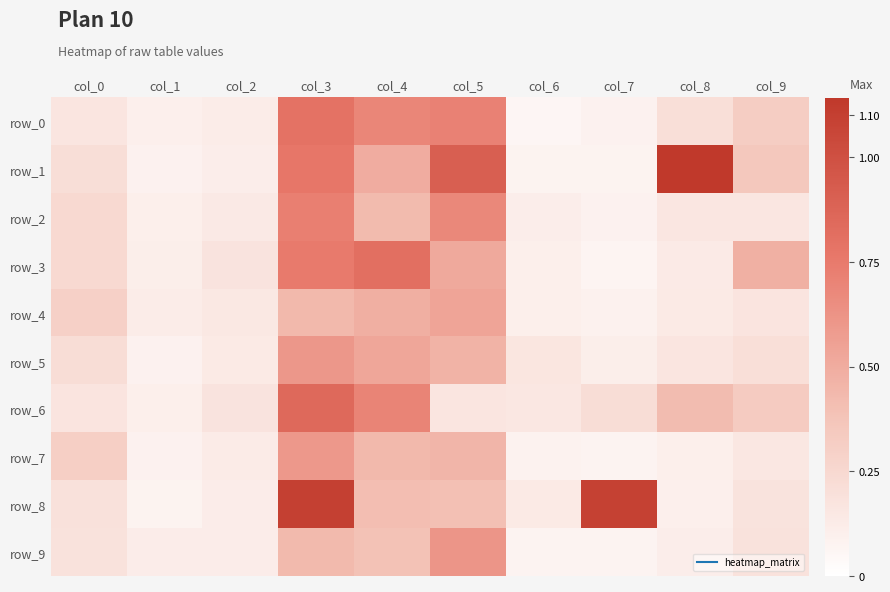

What is the difference between the highest and lowest values at col_8?

1.0